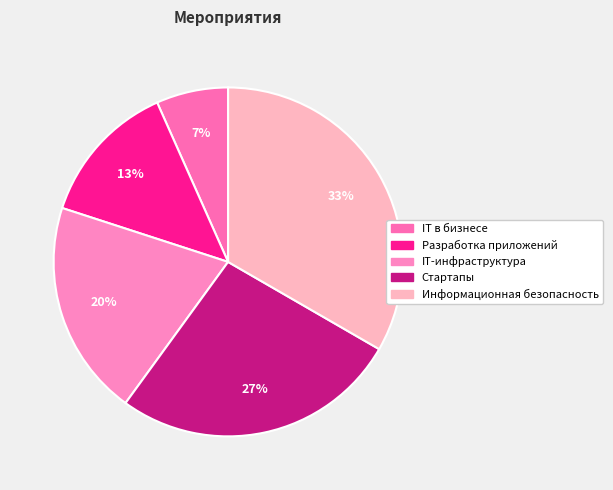

Which slice is the largest?

Информационная безопасность